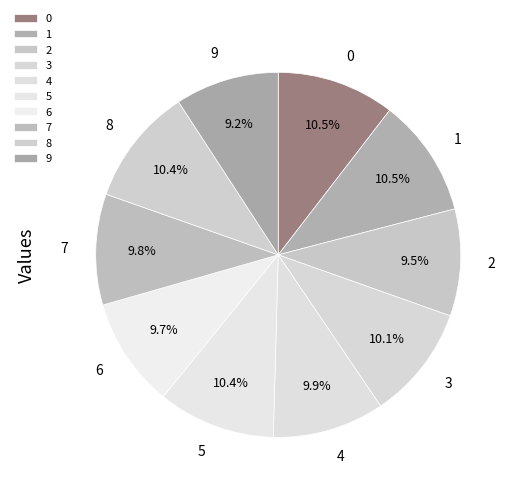

To the nearest percent, what percentage of the pie is 9?

9%